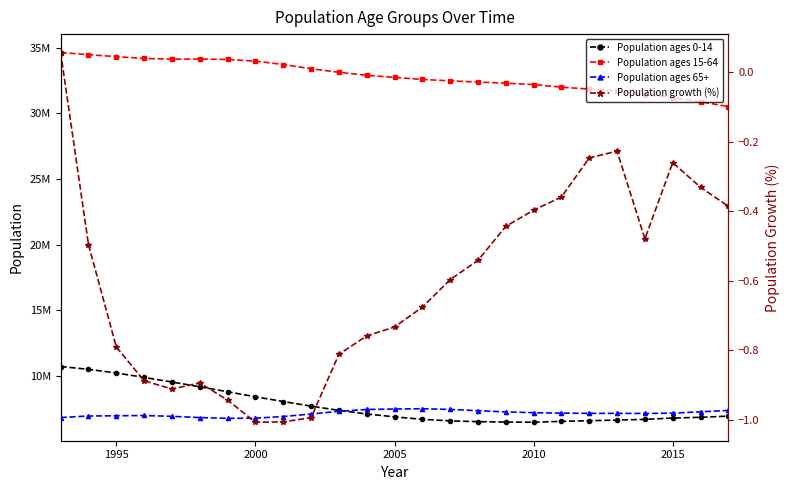

Which series has the largest total across all categories?

Population ages 15-64